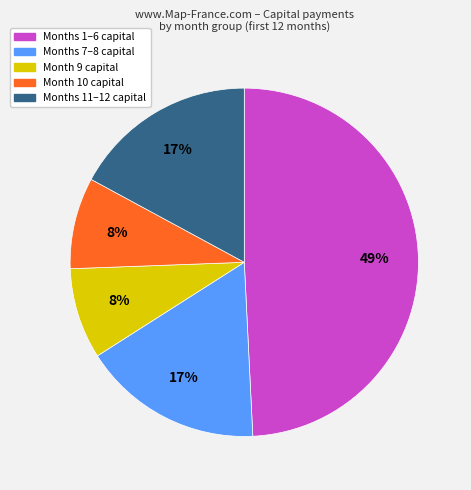

To the nearest percent, what is the difference between the largest and smallest slice percentages?

41%